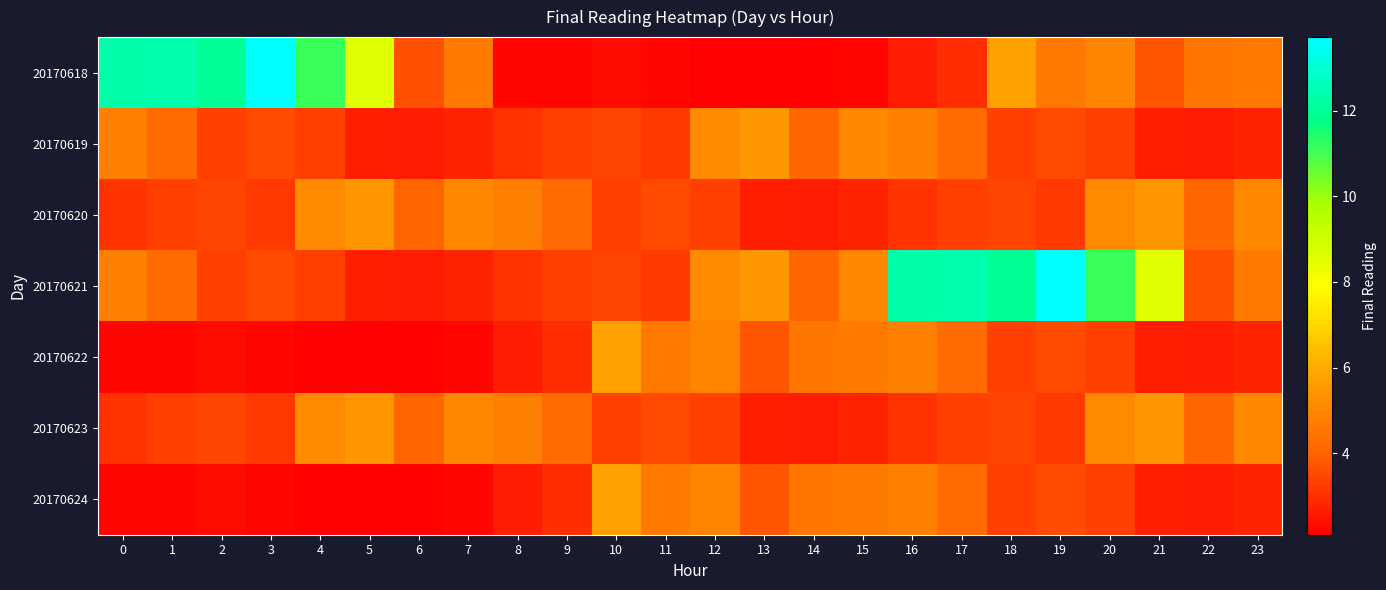

How many series are shown in this chart?

7